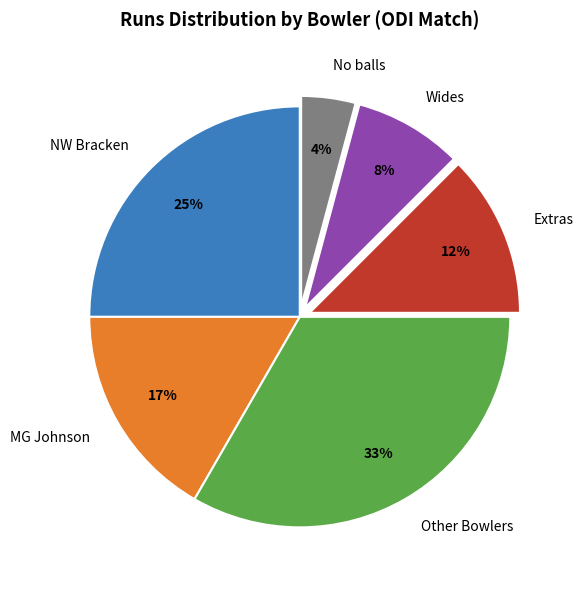

What percentage is the No balls slice, to the nearest percent?

4%